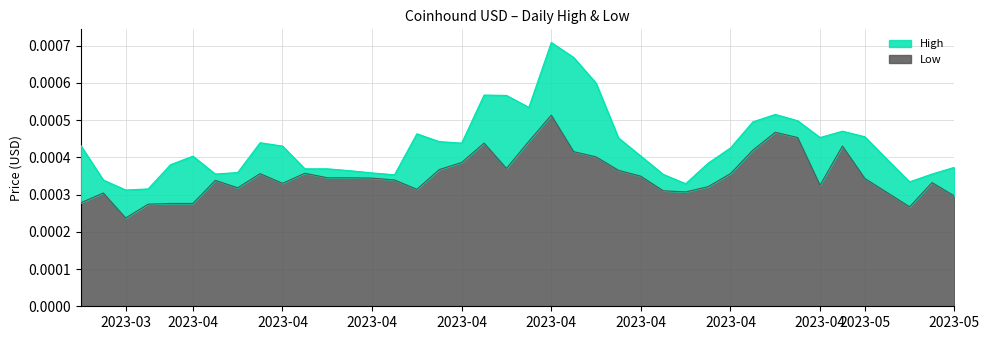

Does the chart have visible grid lines?

Yes